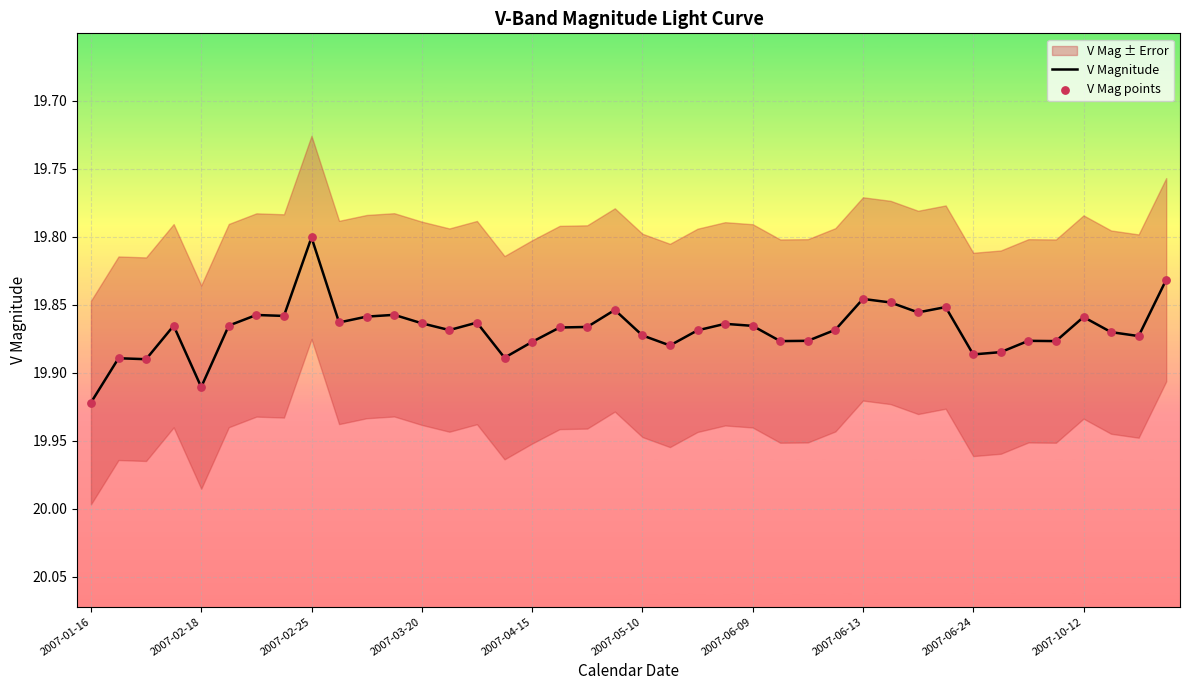

At which category is the sum across all series the highest?

2007-01-16